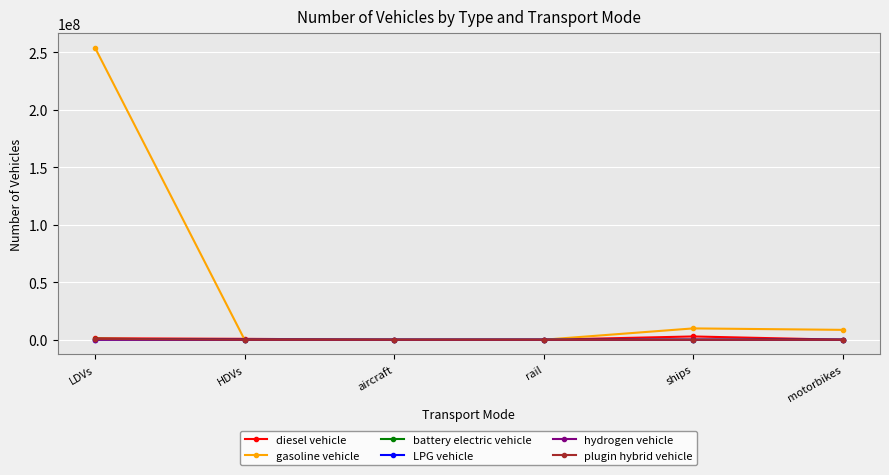

Which series has the largest total across all categories?

gasoline vehicle